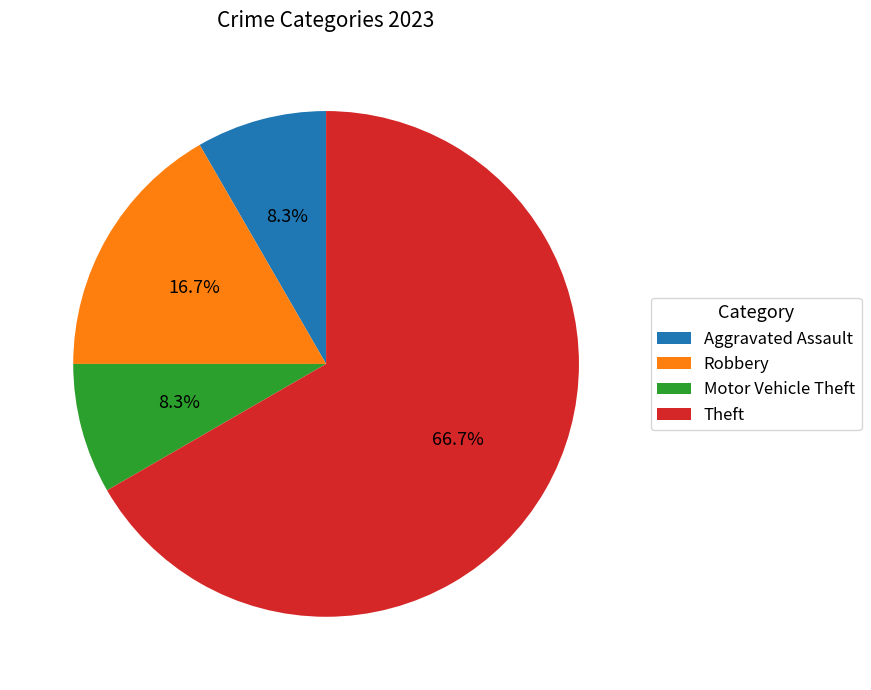

How many segments does this pie chart have?

4